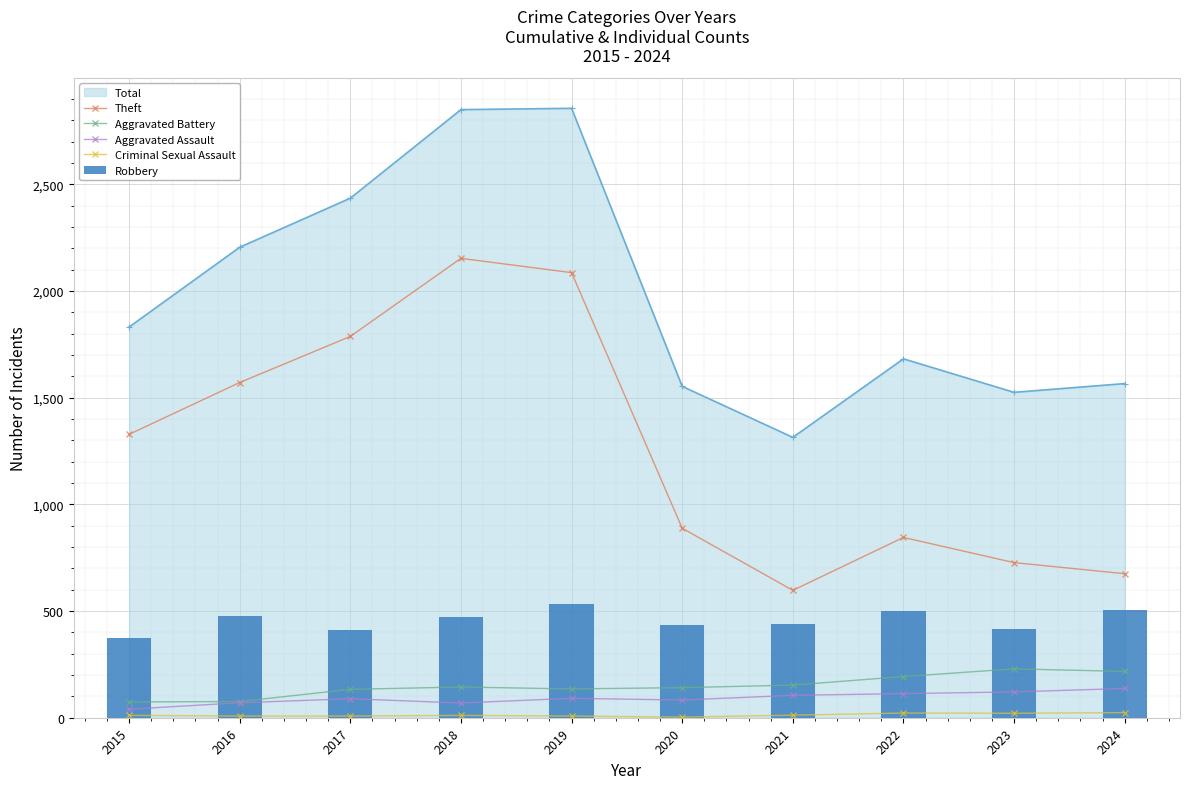

What is the value of the Aggravated Assault bar at the 7th from the left?

105